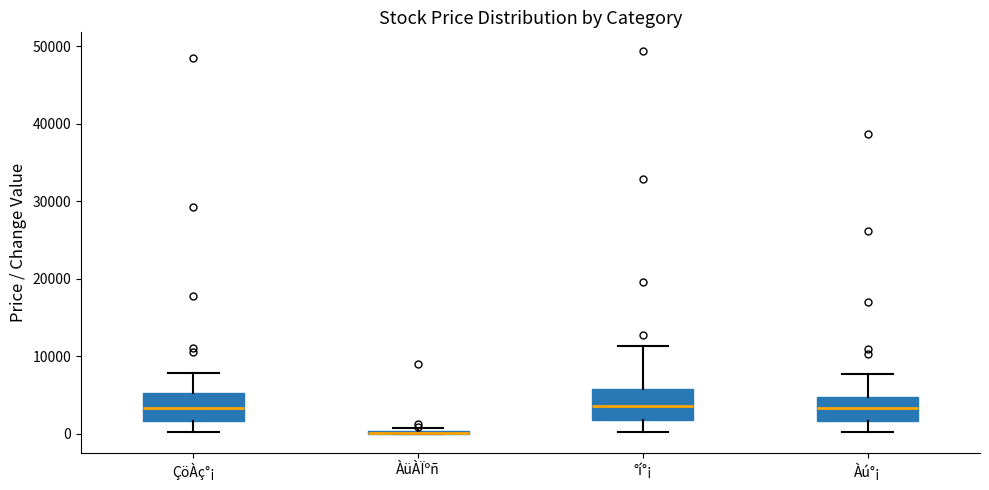

Reading left to right, transcribe this box plot: for each box, give where its median line is, the range the box spans, and where its two whiskers end, as read against the y-axis. The values are not printed on the chart, so give them approximately, as read against the axis.

ÇöÀç°¡: median 3000, box 2000 to 5000, whiskers 0 to 8000
ÀüÀÏºñ: box collapsed to a line at 0, whiskers 0 to 1000
°í°¡: median 4000, box 2000 to 6000, whiskers 0 to 11000
Àú°¡: median 3000, box 2000 to 5000, whiskers 0 to 8000